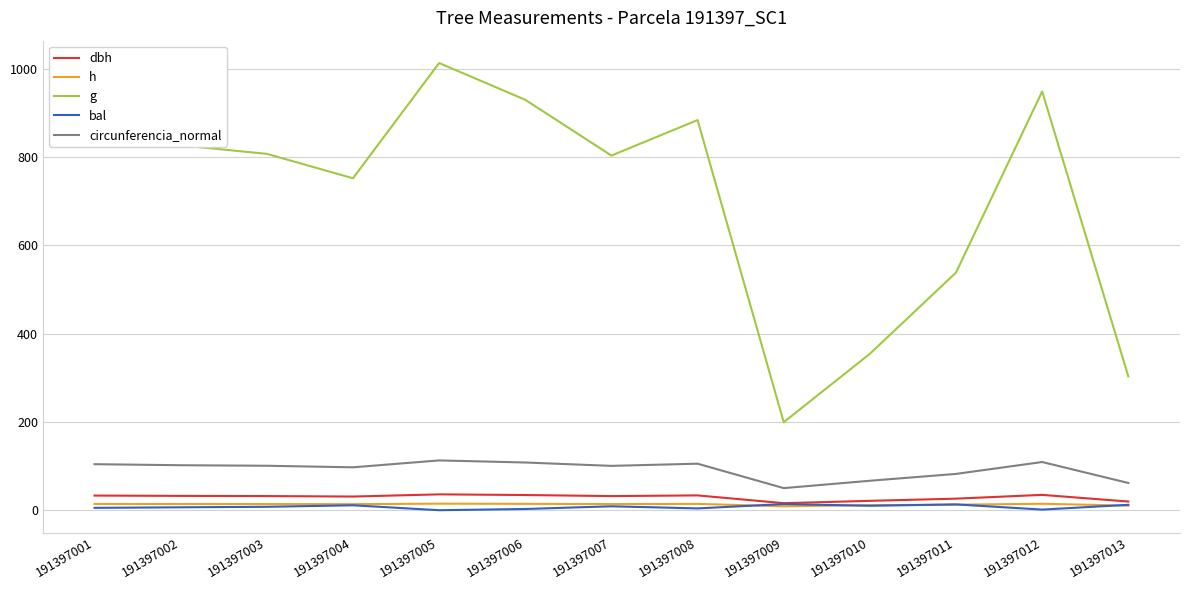

Count the number of categories in the chart.

13